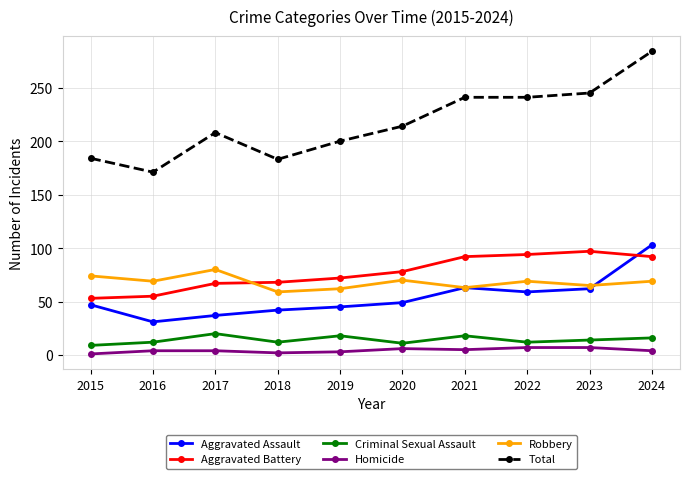

The value of Robbery at 2023 is 65. True or false?

True